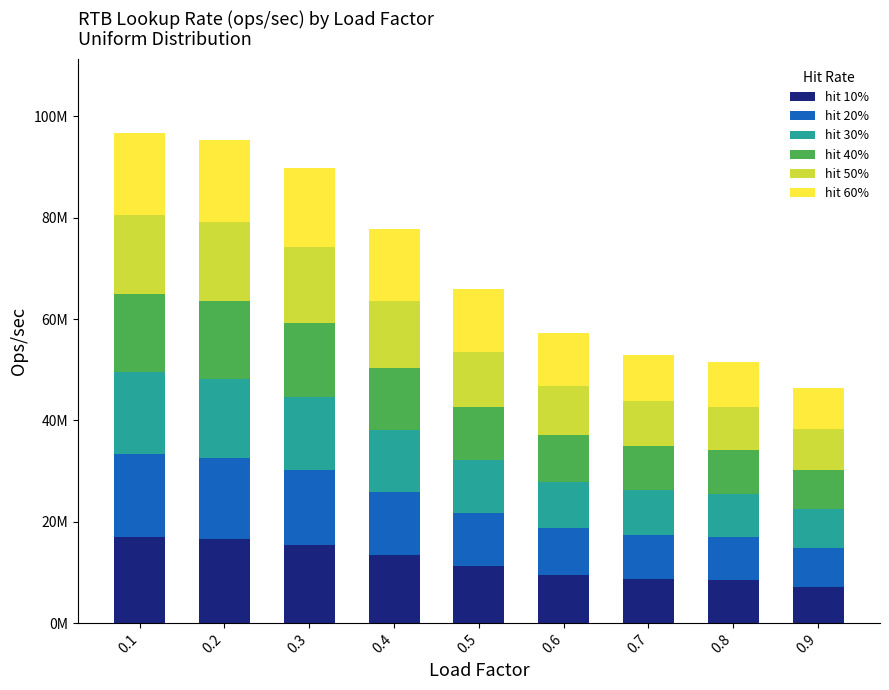

The hit 50% series shows 8624580.6 at 0.8. True or false?

True